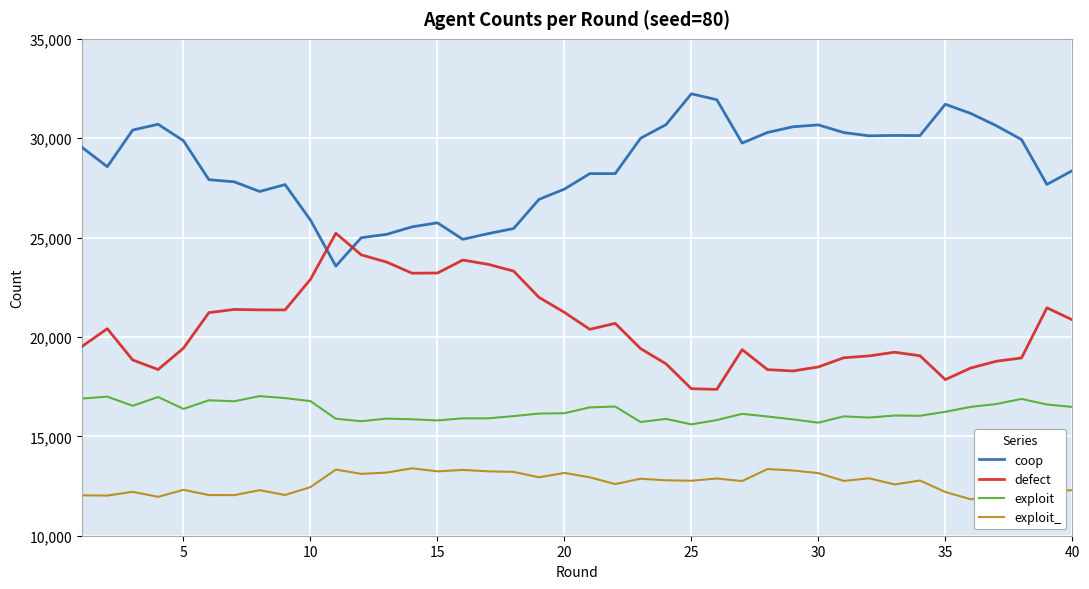

What is the minimum value shown in the chart?

11833